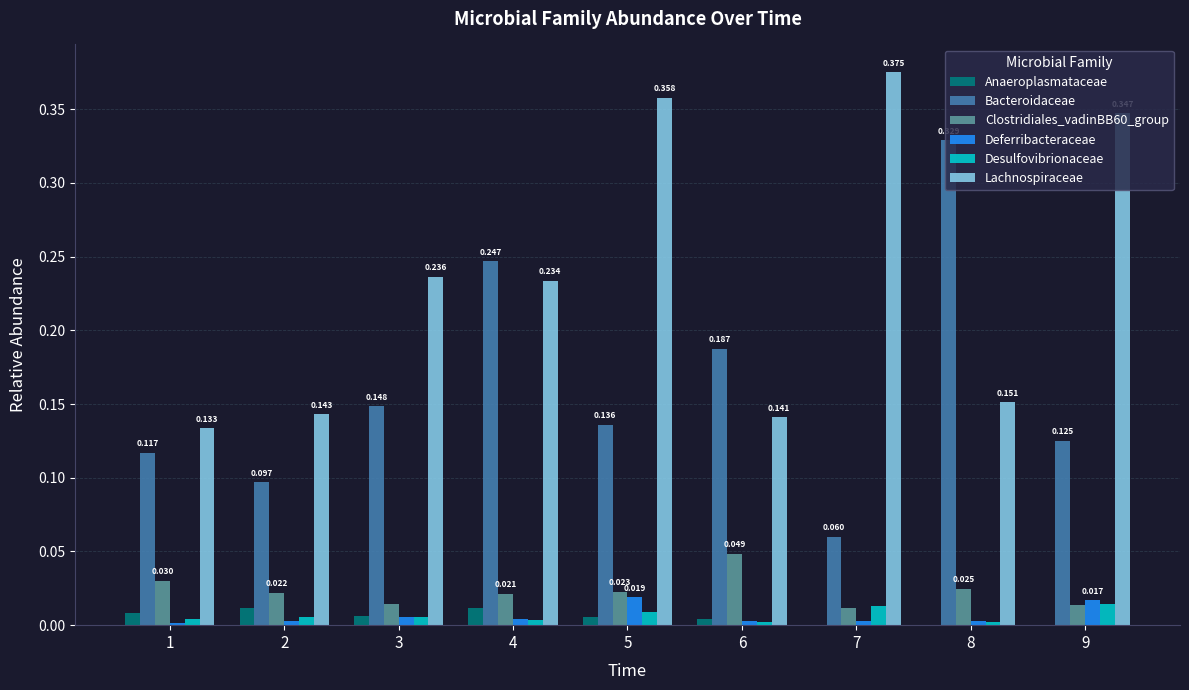

Which series has the largest total across all categories?

Lachnospiraceae